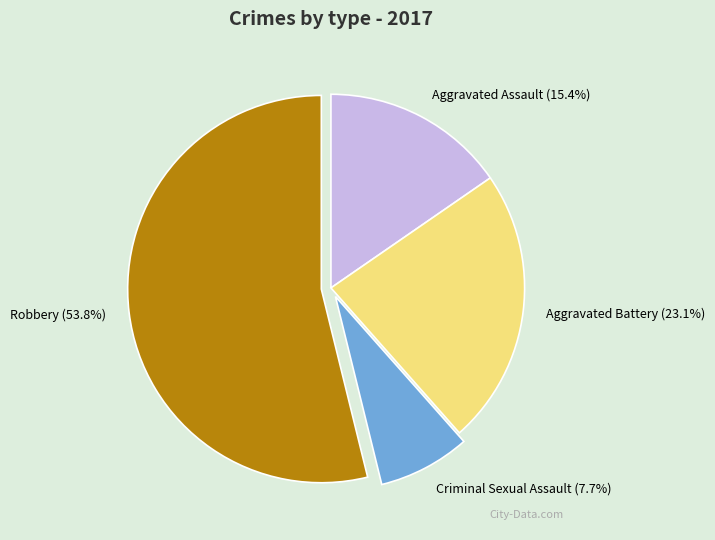

What is the total percentage of Aggravated Assault and Aggravated Battery?

38.5%